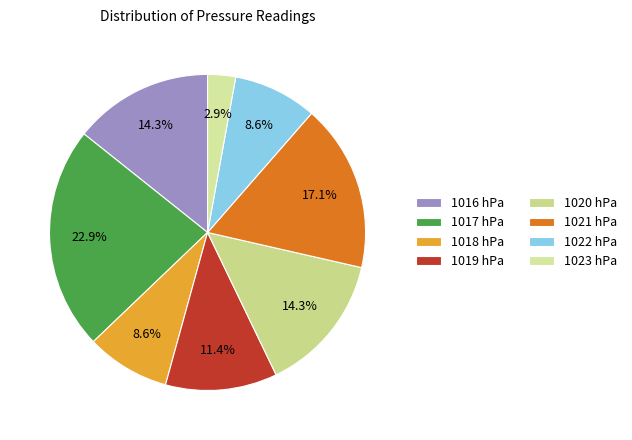

Which category has the smallest portion of the pie?

1023